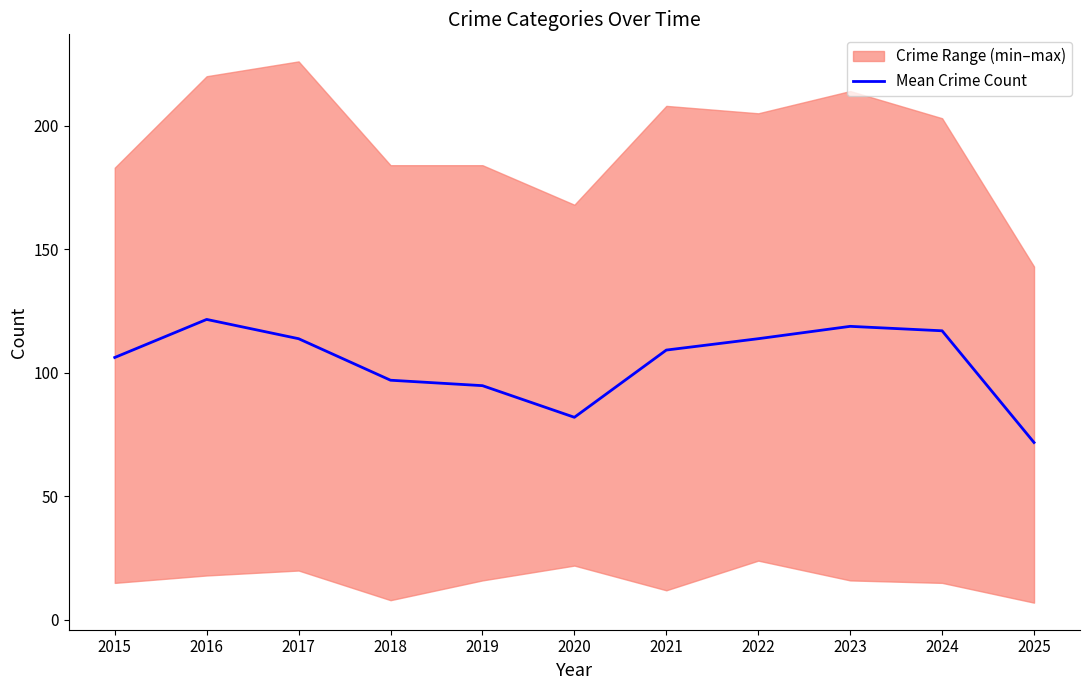

At which category does the chart reach its peak across all series?

2016